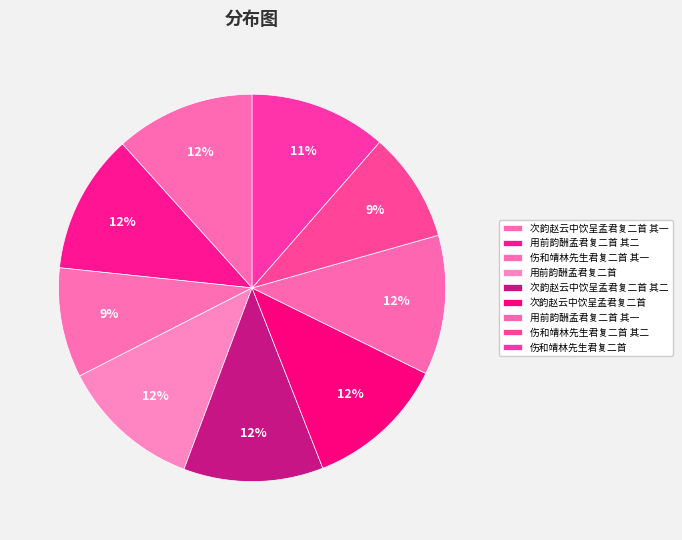

Count the number of slices in the pie.

9